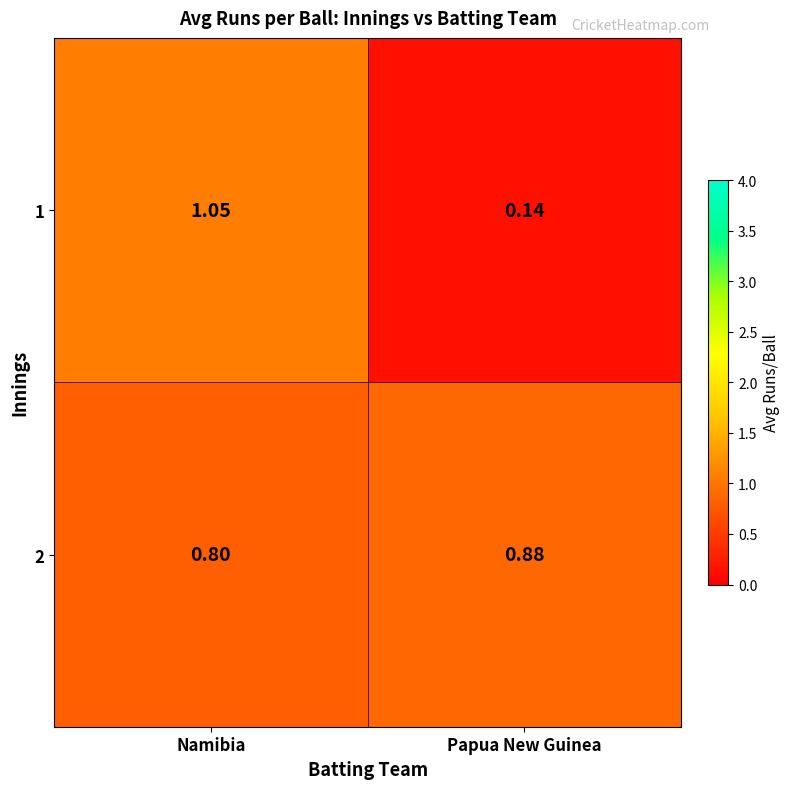

At which label does 1 reach its peak?

Namibia